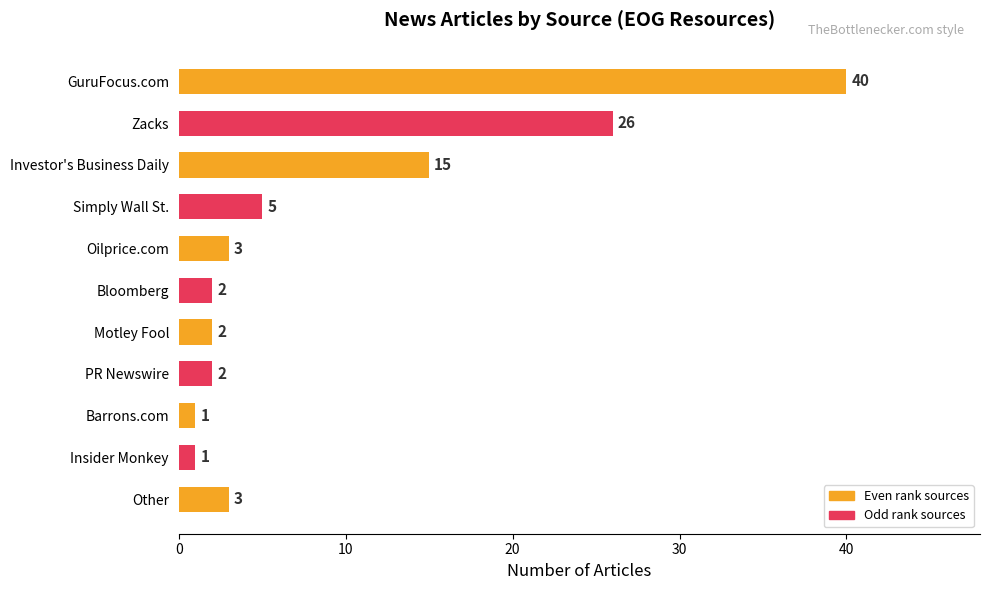

What is the change in value from Investor's Business Daily to Other?

-12